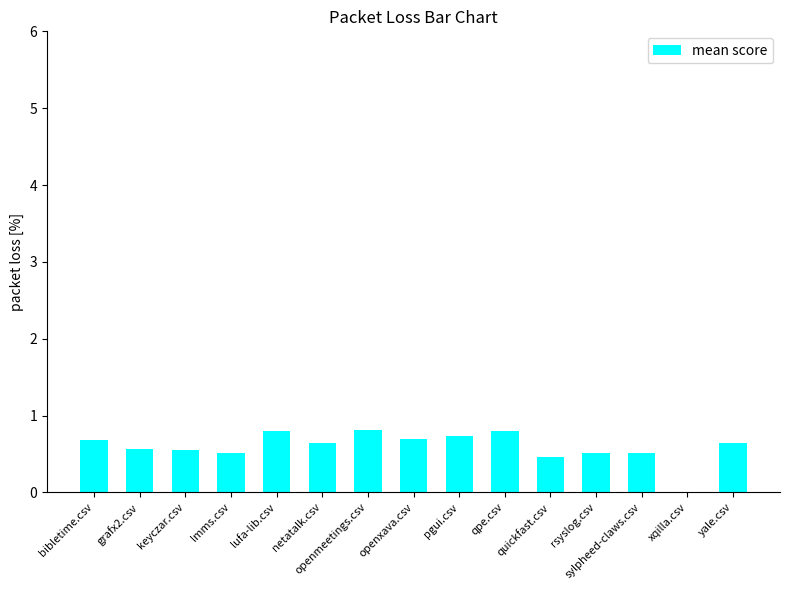

Which has a higher value, openxava.csv or lmms.csv?

openxava.csv